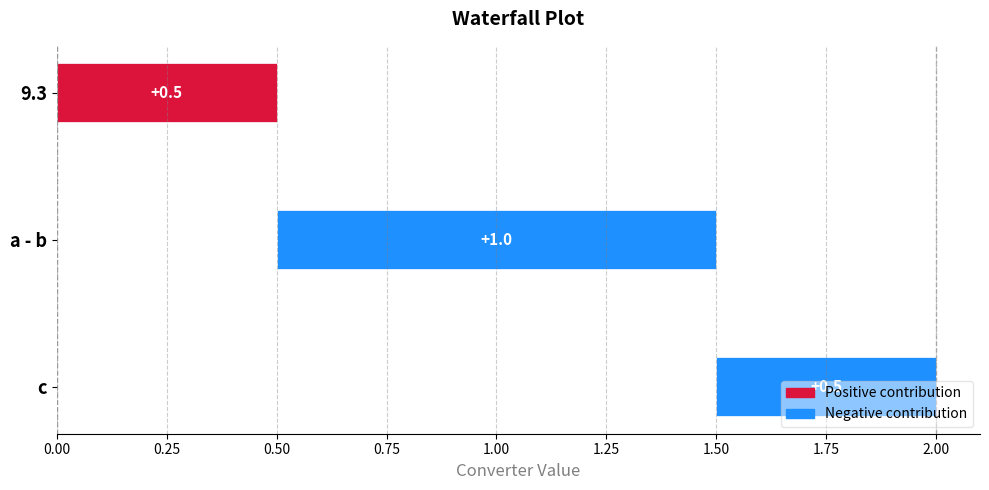

What is the minimum value shown in the chart?

0.5